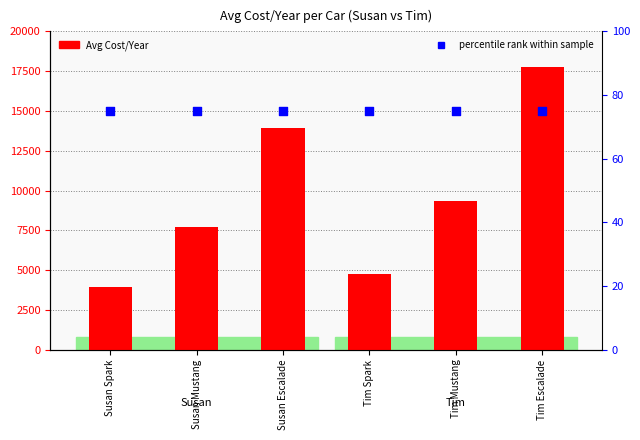

At which category is the sum across all series the highest?

Tim Escalade